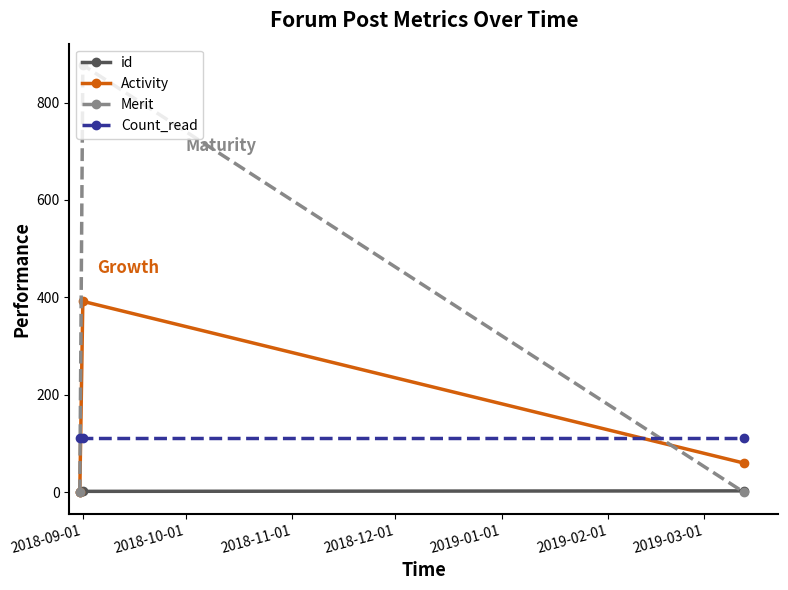

What is the maximum value shown in the chart?

877